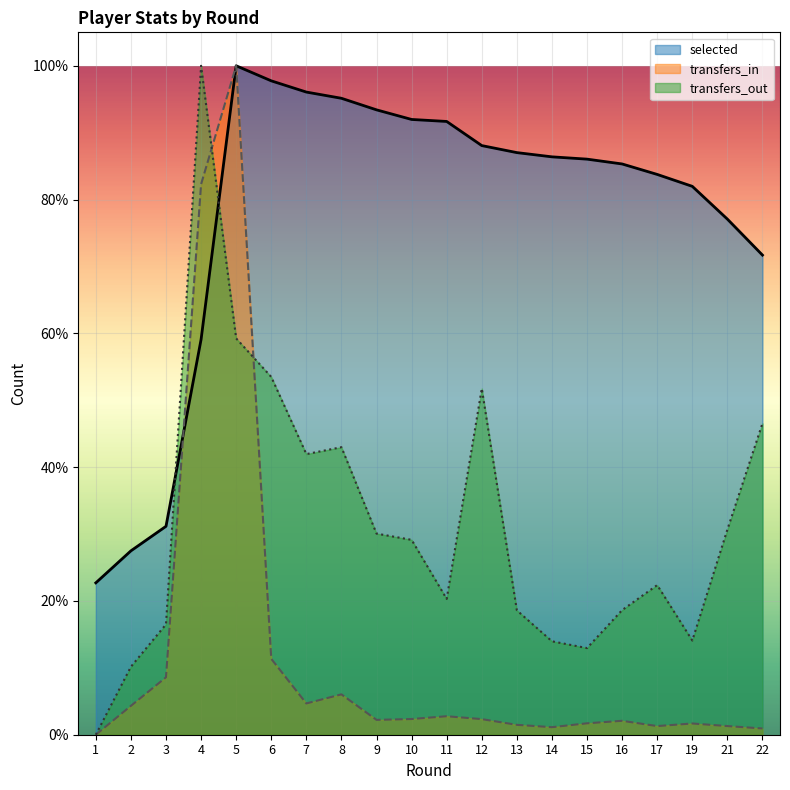

At which category is the sum across all series the highest?

5